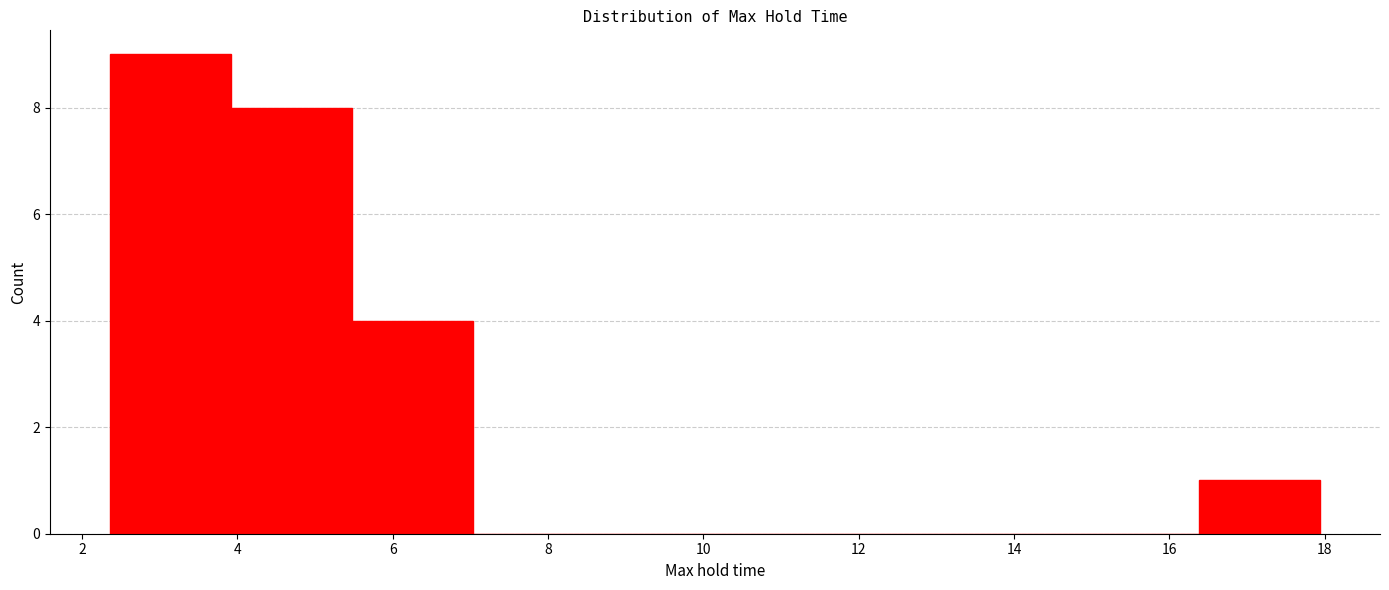

What is the height of the bar covering 16.4 to 18.0 on the x-axis? Neither the bar edges nor the heights are printed on the chart, so give them approximately, as read against the axes.

1